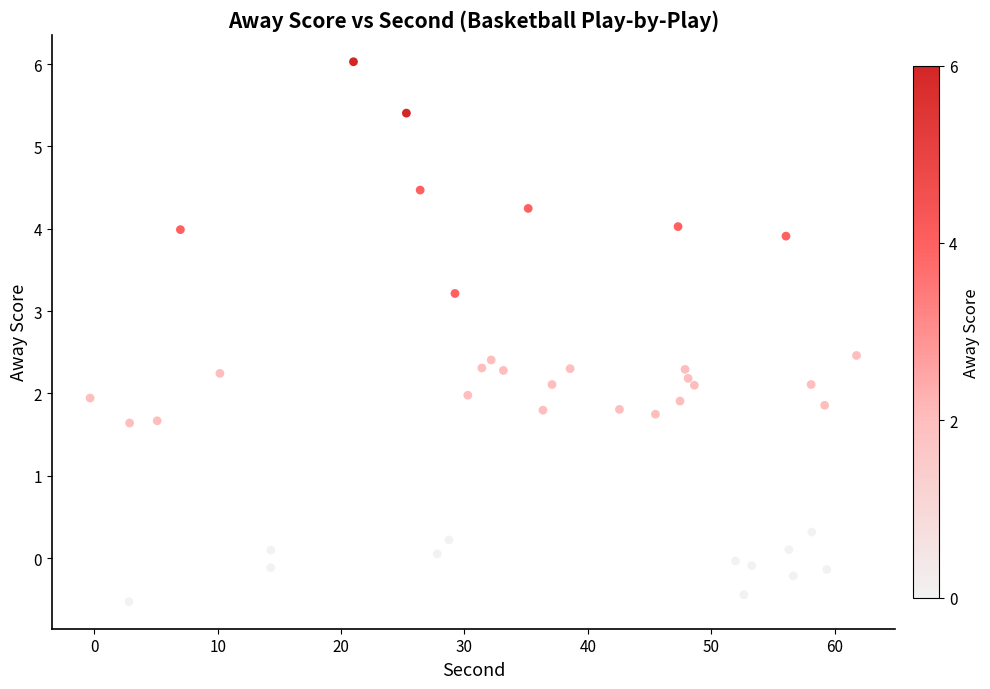

What is the range of X values (max minus min)?

62.1